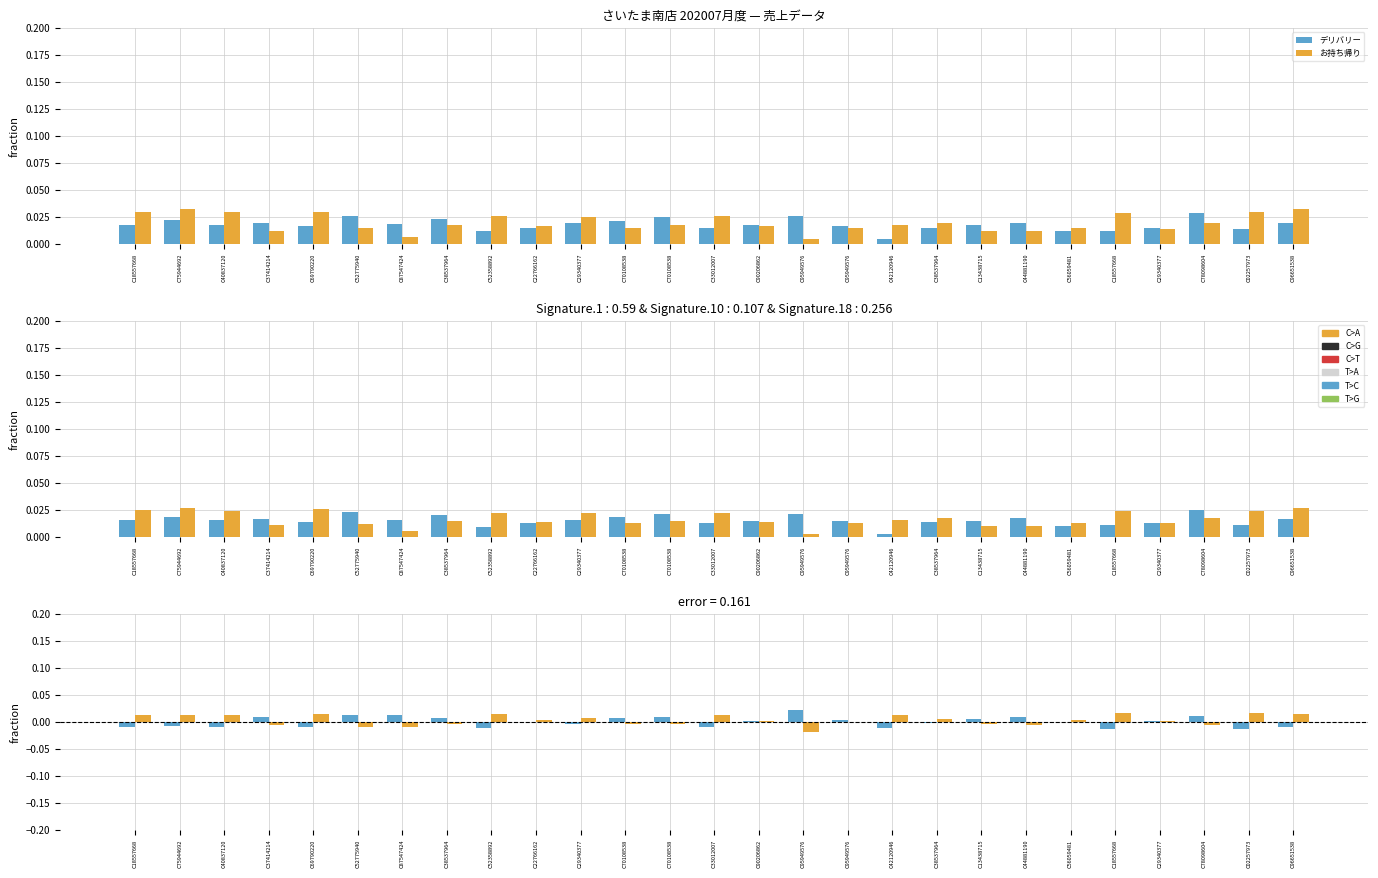

Which series has the largest range (max minus min)?

お持ち帰り